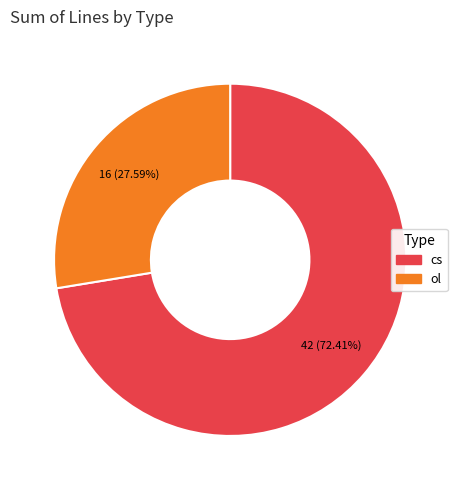

To the nearest percent, what percentage of the pie is cs?

72%